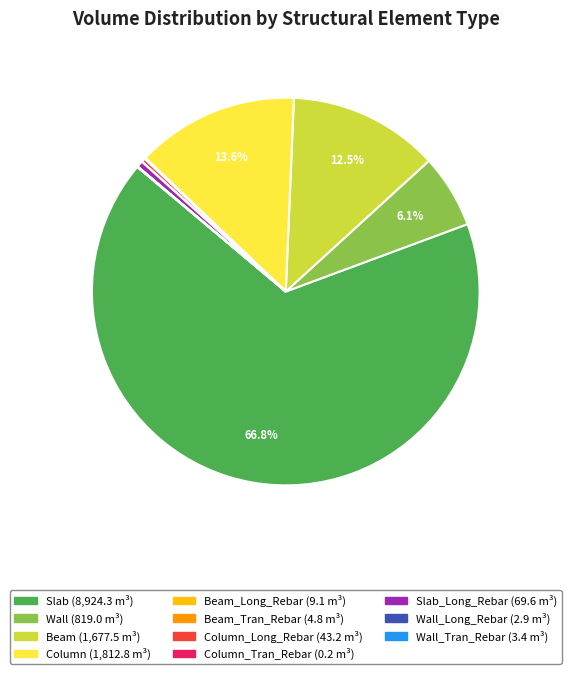

Is there any slice that represents more than half of the pie?

Yes